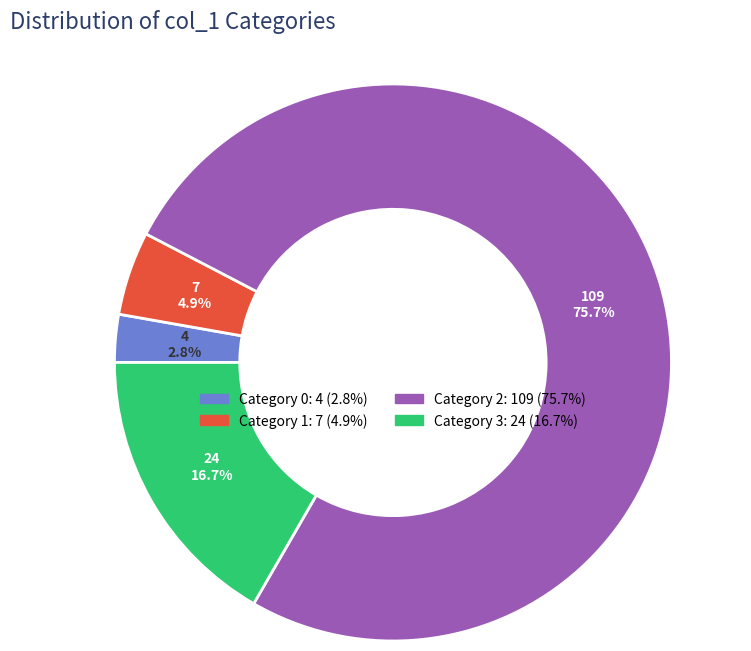

Is there any slice that represents more than half of the pie?

Yes